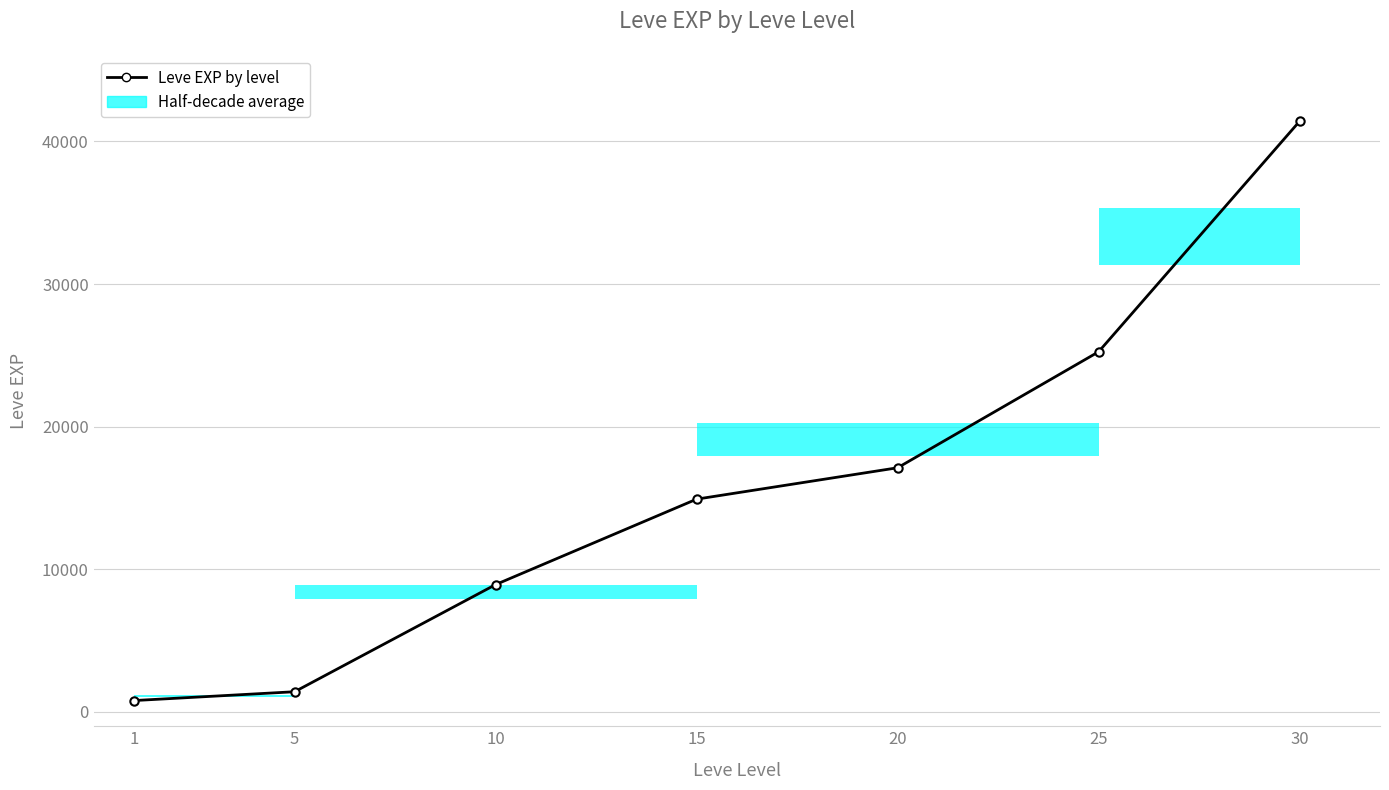

Rank the categories by value from lowest to highest.

1, 5, 10, 15, 20, 25, 30